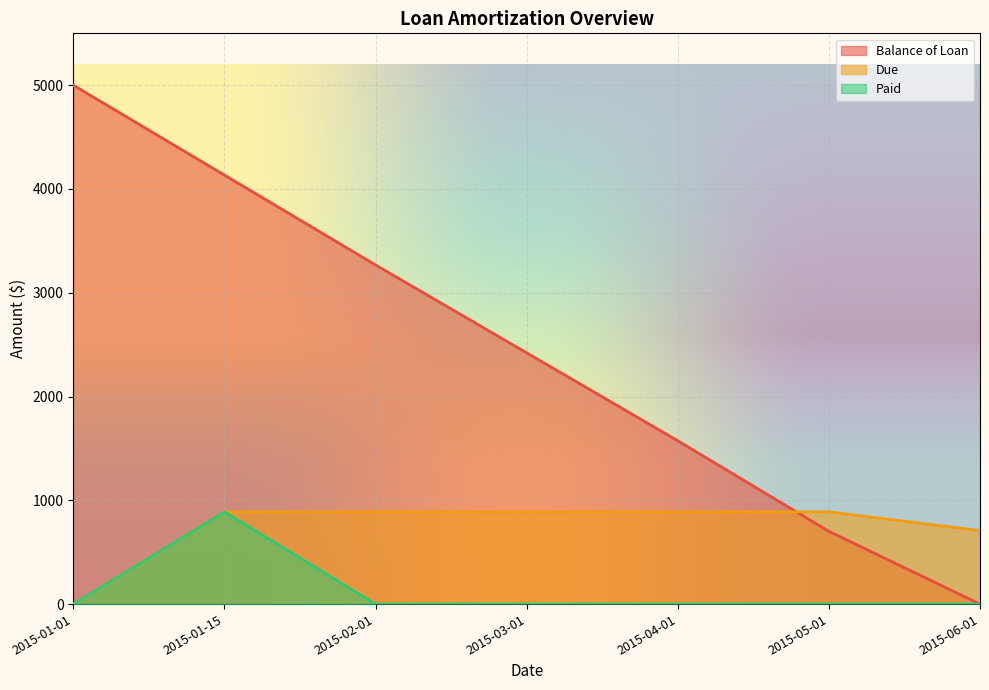

True or false: Balance of Loan and Paid cross at least once.

False